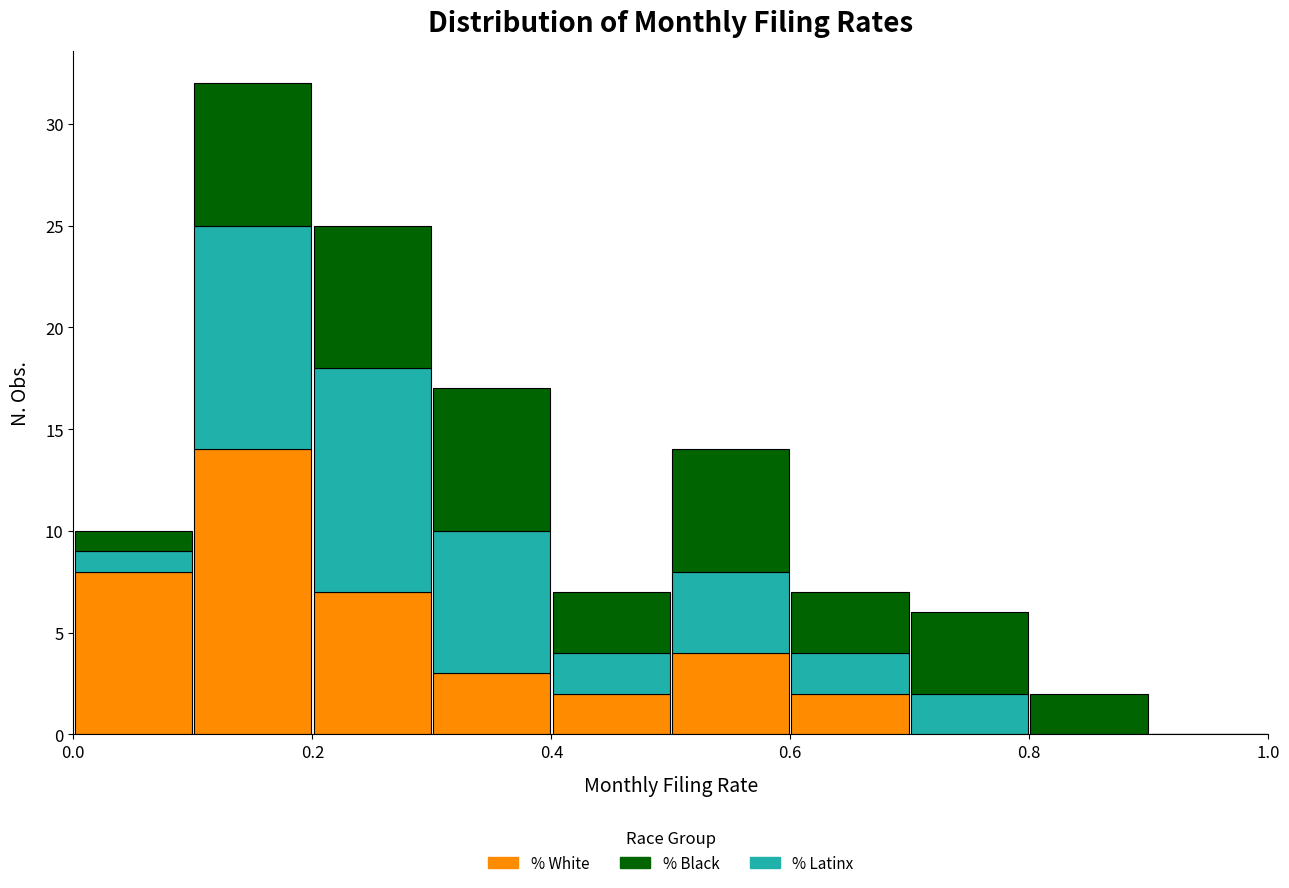

Reading left to right, transcribe this chart: for each stacked bar, give the range it covers on the x-axis and its total height. The values are not printed on the chart, so give them approximately, as read against the axis.

0.0 to 0.1: 10
0.1 to 0.2: 32
0.2 to 0.3: 25
0.3 to 0.4: 17
0.4 to 0.5: 7
0.5 to 0.6: 14
0.6 to 0.7: 7
0.7 to 0.8: 6
0.8 to 0.9: 2
0.9 to 1.0: 0